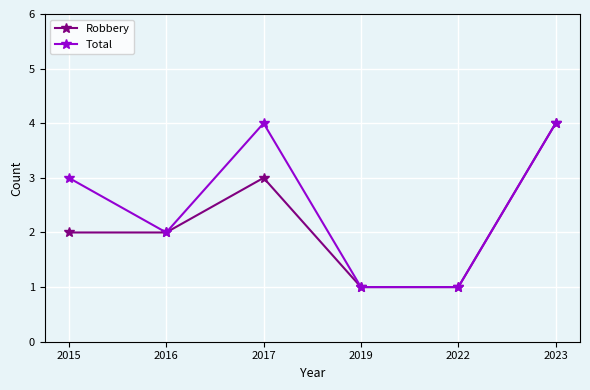

Does the chart have visible grid lines?

Yes